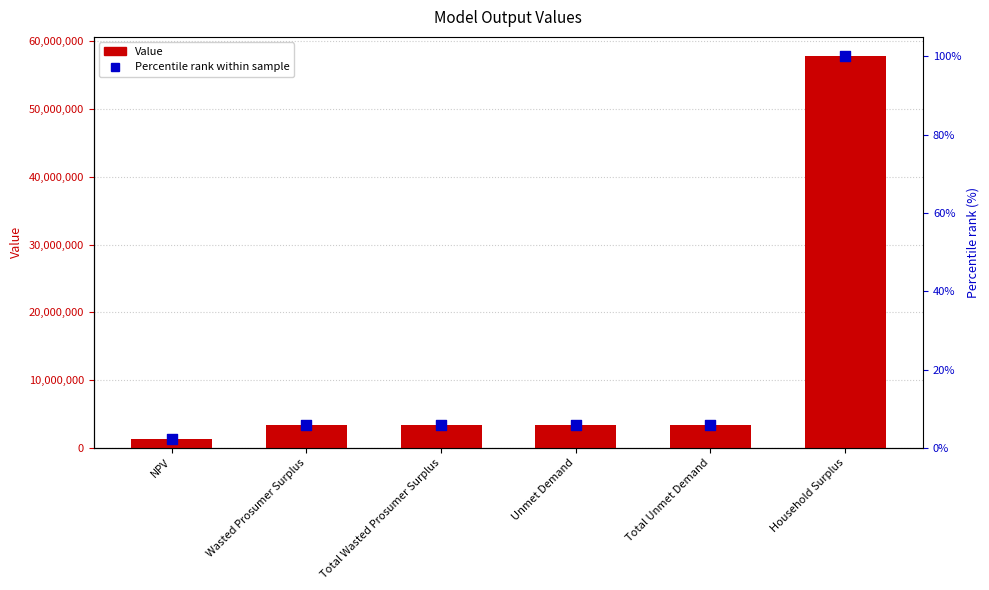

Which series contains the lowest Y value?

Percentile rank within sample